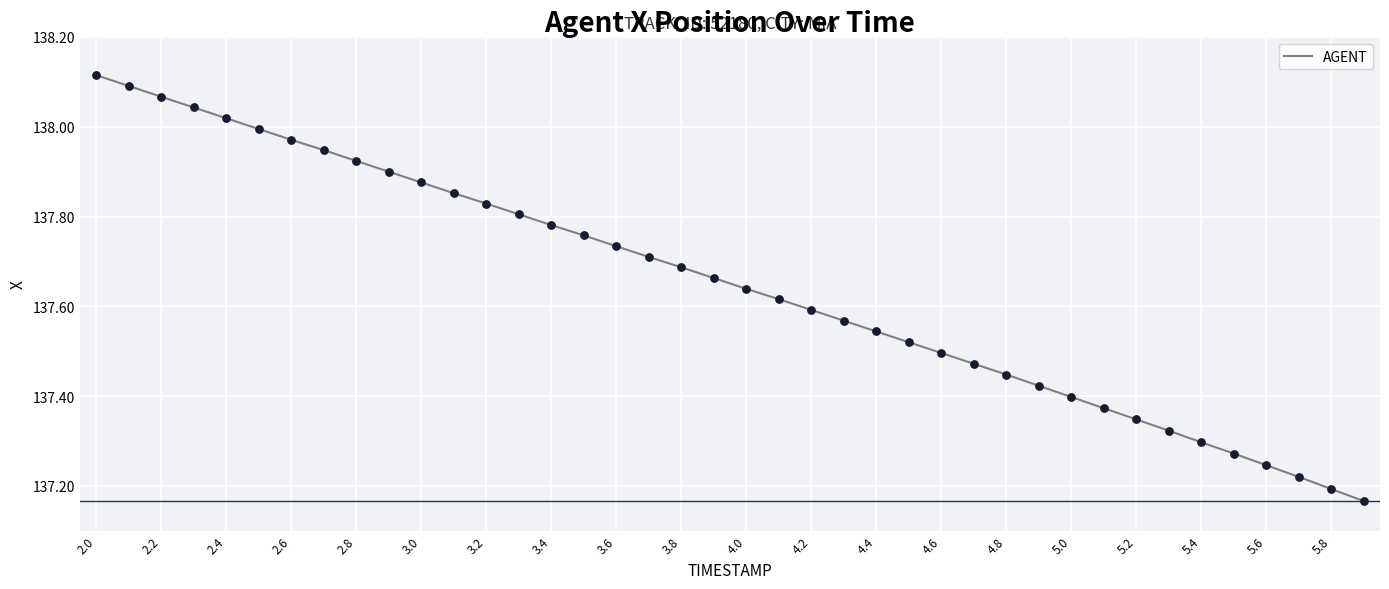

What is the difference between the maximum and minimum values?

0.9